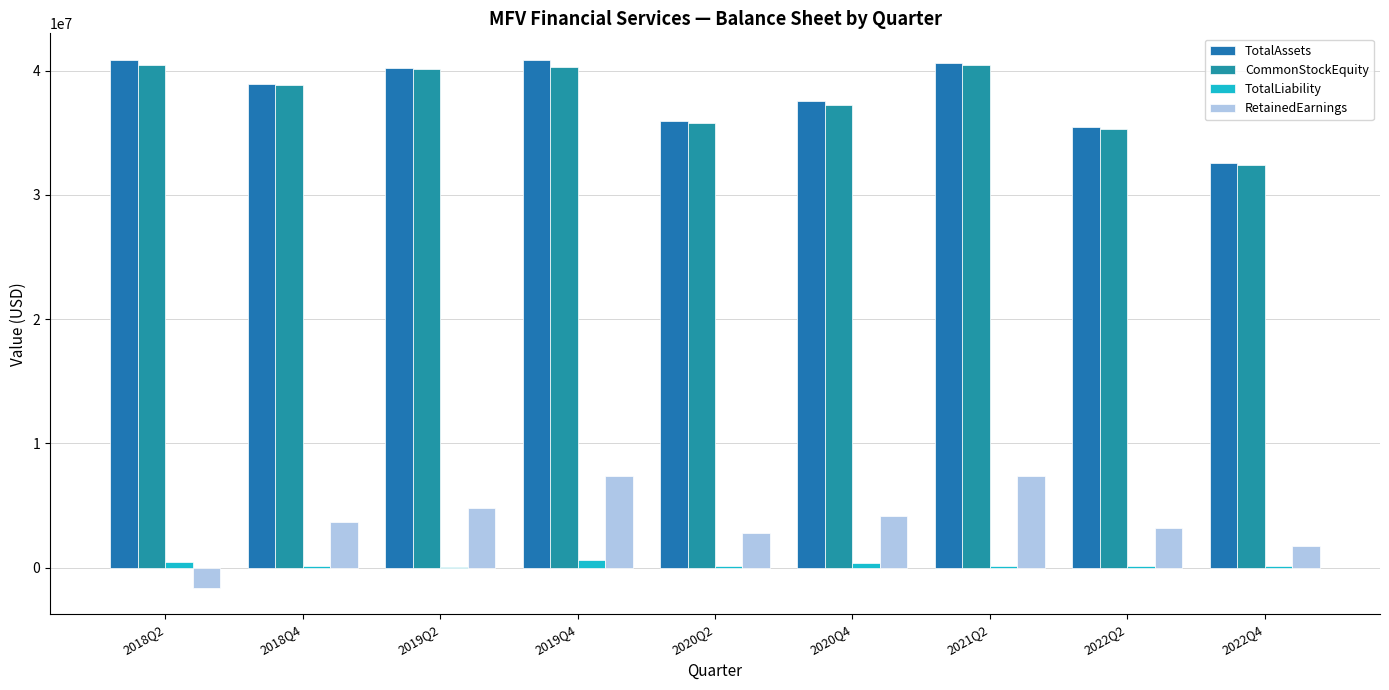

Which category has the lowest value in the TotalLiability series?

2019Q2